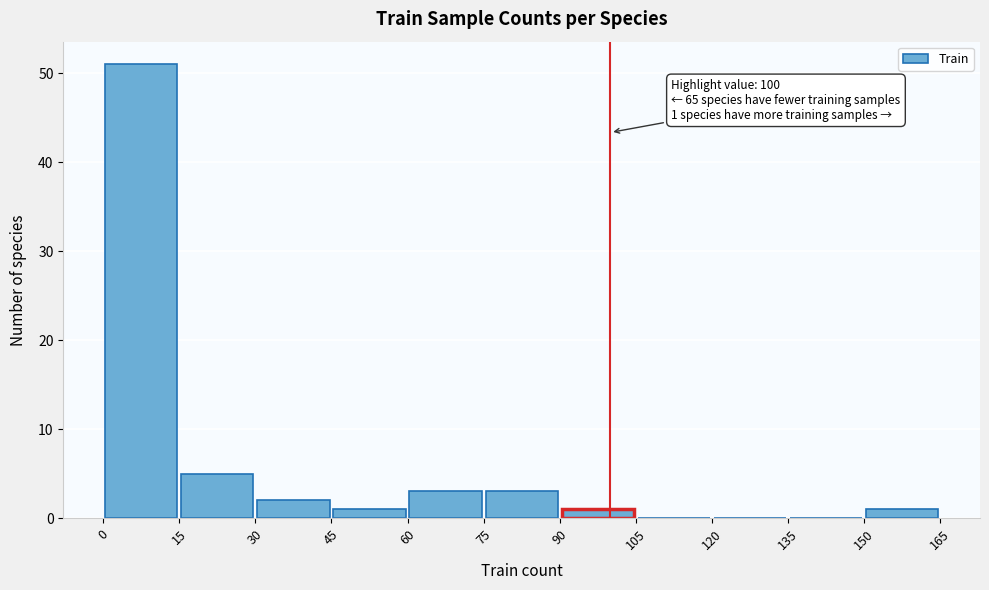

Over which range of the x-axis is the bar tallest?

0 to 15